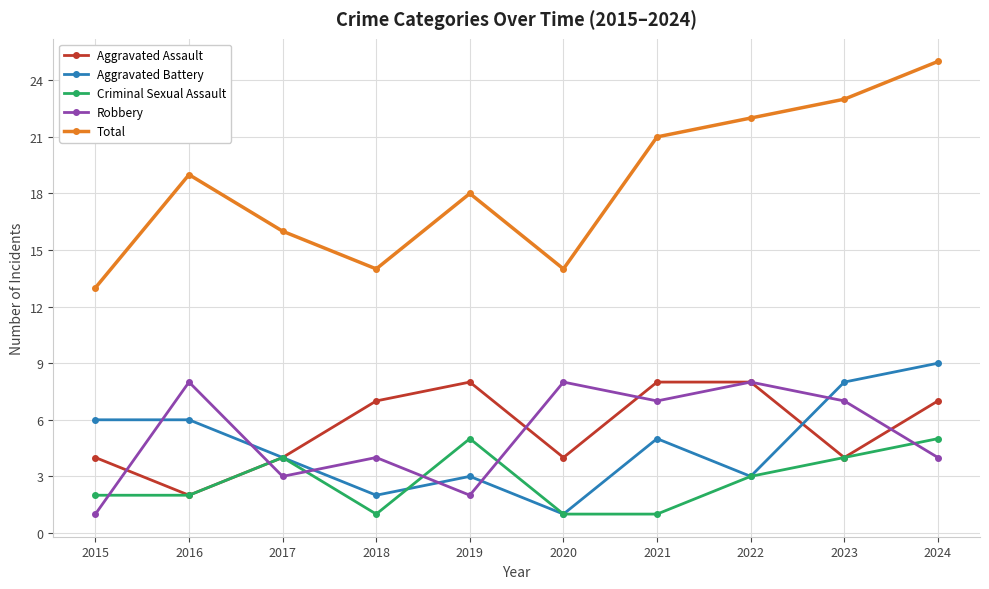

Reading left to right, transcribe all the data shown in this chart.

Aggravated Assault: 2015=4	2016=2	2017=4	2018=7	2019=8	2020=4	2021=8	2022=8	2023=4	2024=7
Aggravated Battery: 2015=6	2016=6	2017=4	2018=2	2019=3	2020=1	2021=5	2022=3	2023=8	2024=9
Criminal Sexual Assault: 2015=2	2016=2	2017=4	2018=1	2019=5	2020=1	2021=1	2022=3	2023=4	2024=5
Robbery: 2015=1	2016=8	2017=3	2018=4	2019=2	2020=8	2021=7	2022=8	2023=7	2024=4
Total: 2015=13	2016=19	2017=16	2018=14	2019=18	2020=14	2021=21	2022=22	2023=23	2024=25